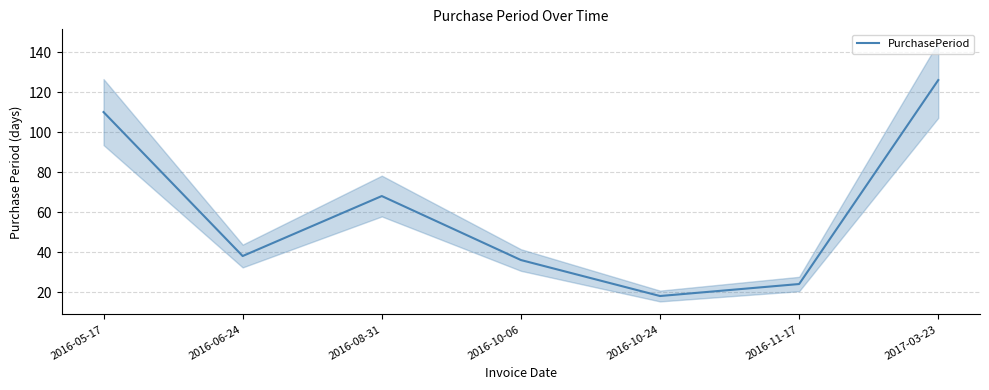

What is the sum of the values at 2016-10-06 and 2016-08-31?

104